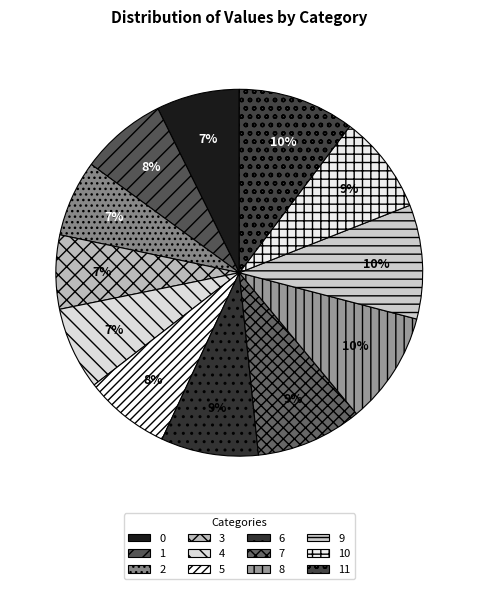

To the nearest percent, what is the difference between the largest and smallest slice percentages?

4%